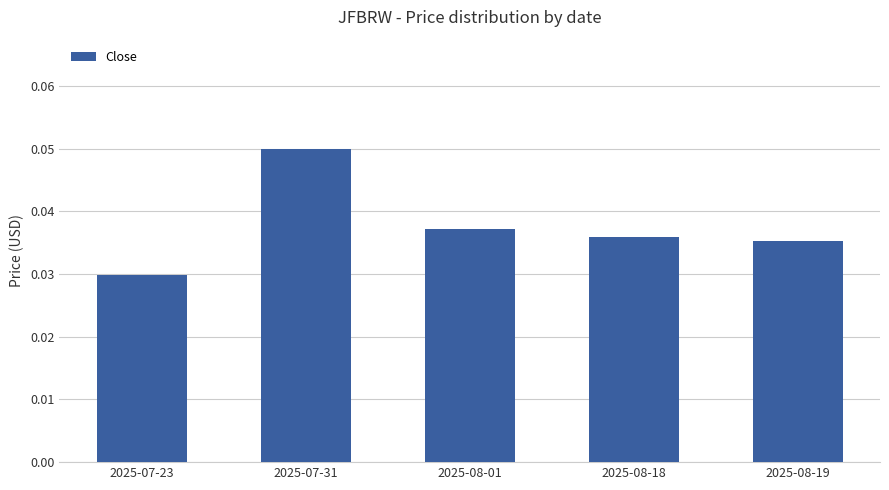

Are the bars horizontal?

No